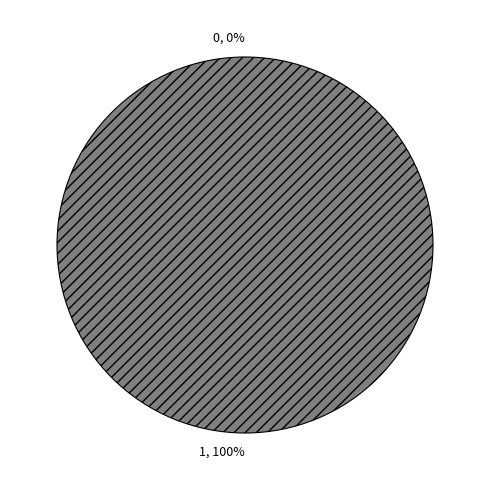

Rank the categories by value from lowest to highest.

0, 1